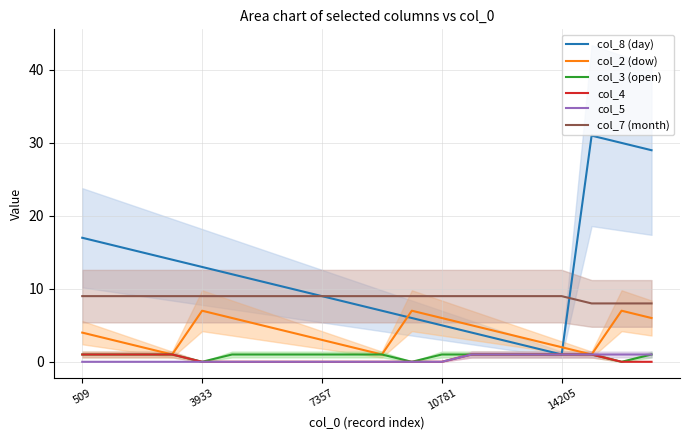

Does the chart display data point markers on the line(s)?

No